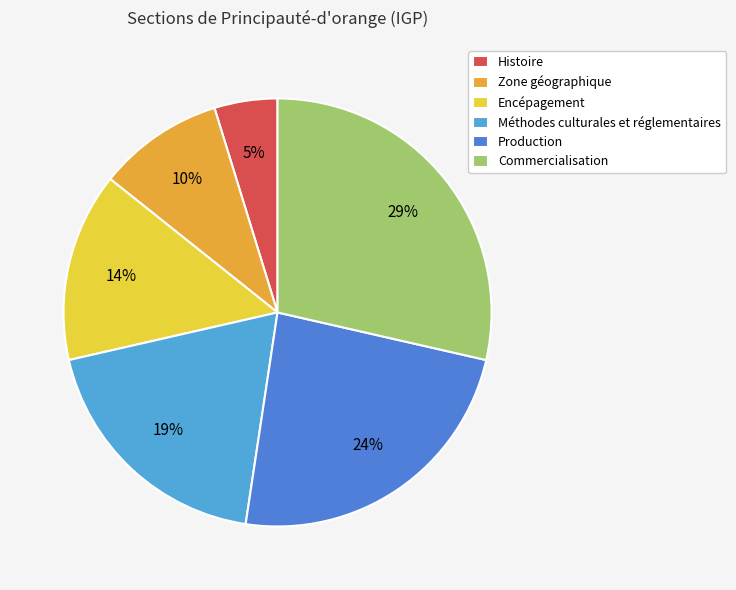

True or false: Méthodes culturales et réglementaires accounts for 4% of the total.

False